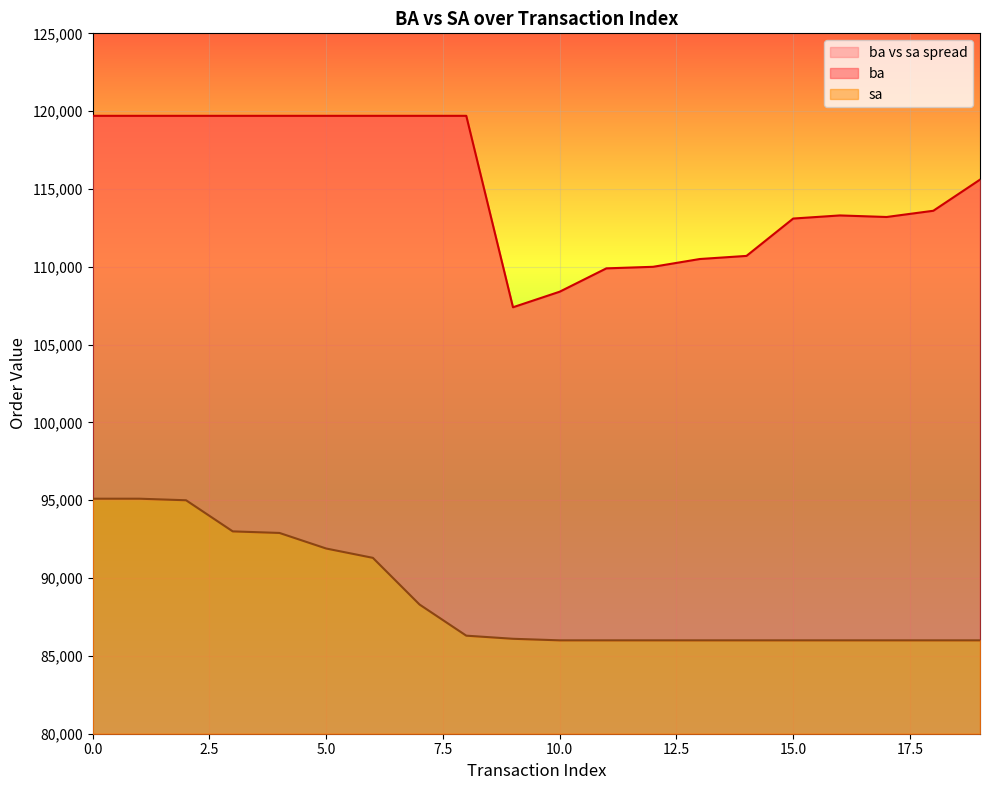

What is the difference between the highest and lowest values at 8?

33400